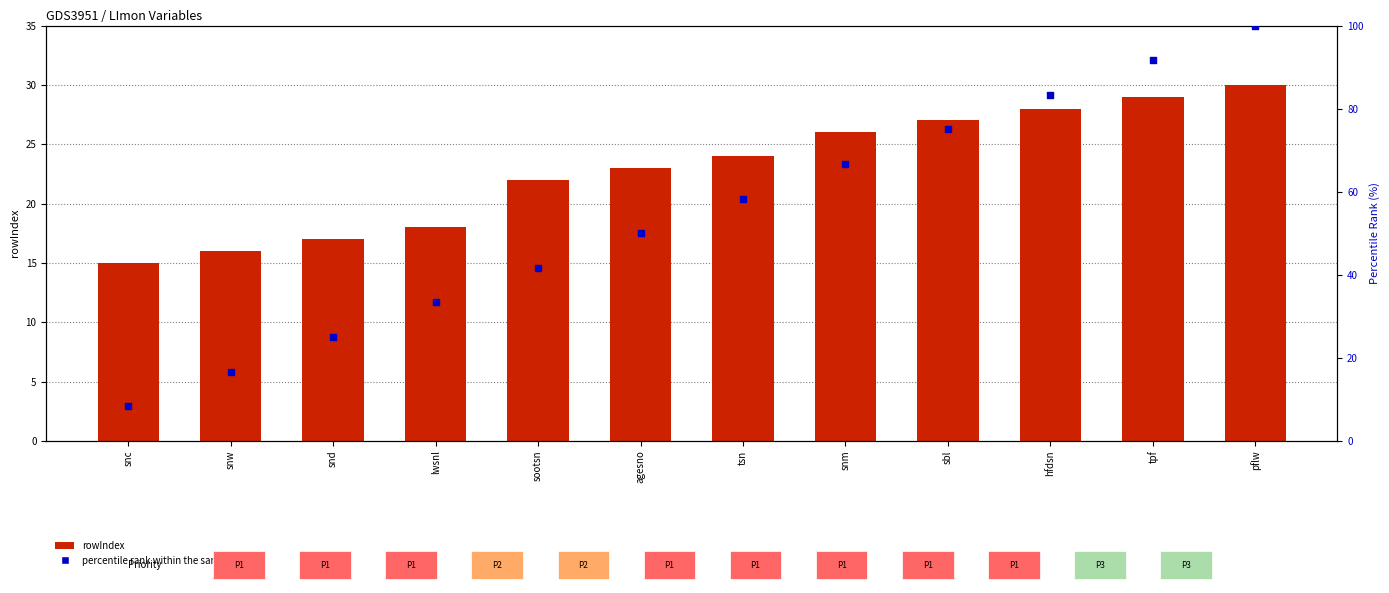

Which series has the largest total across all categories?

percentile rank within the sample